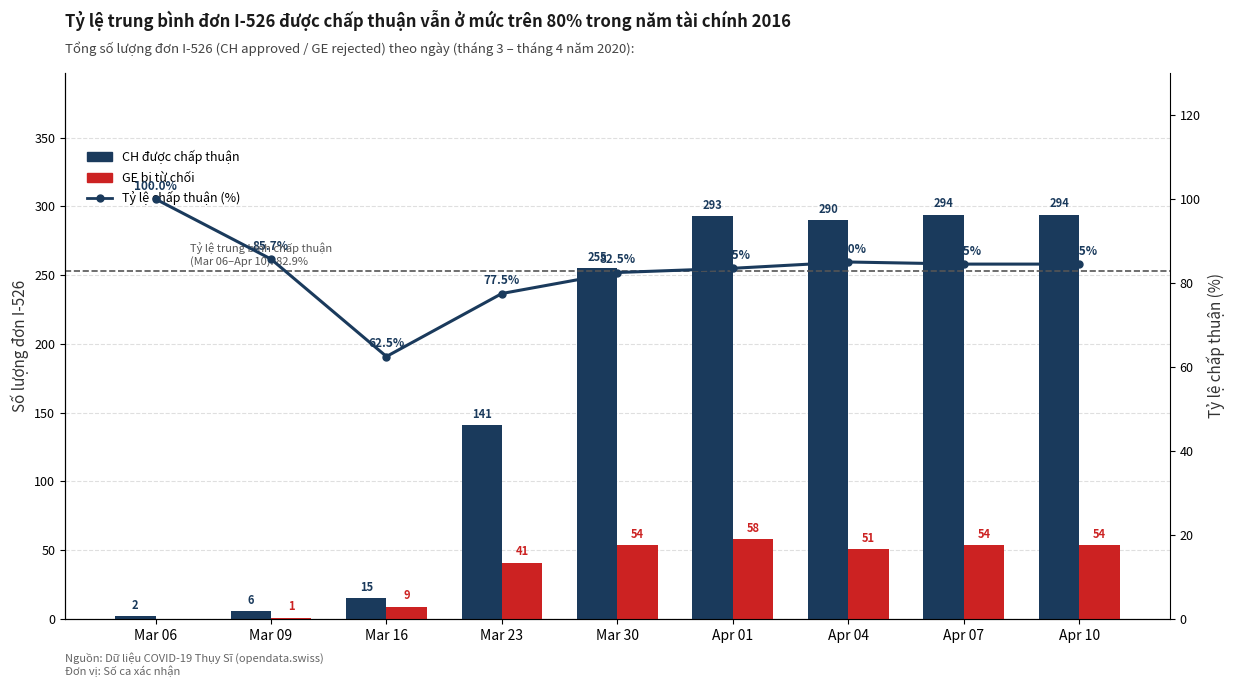

The CH được chấp thuận series shows 290.0 at Apr 04. True or false?

True